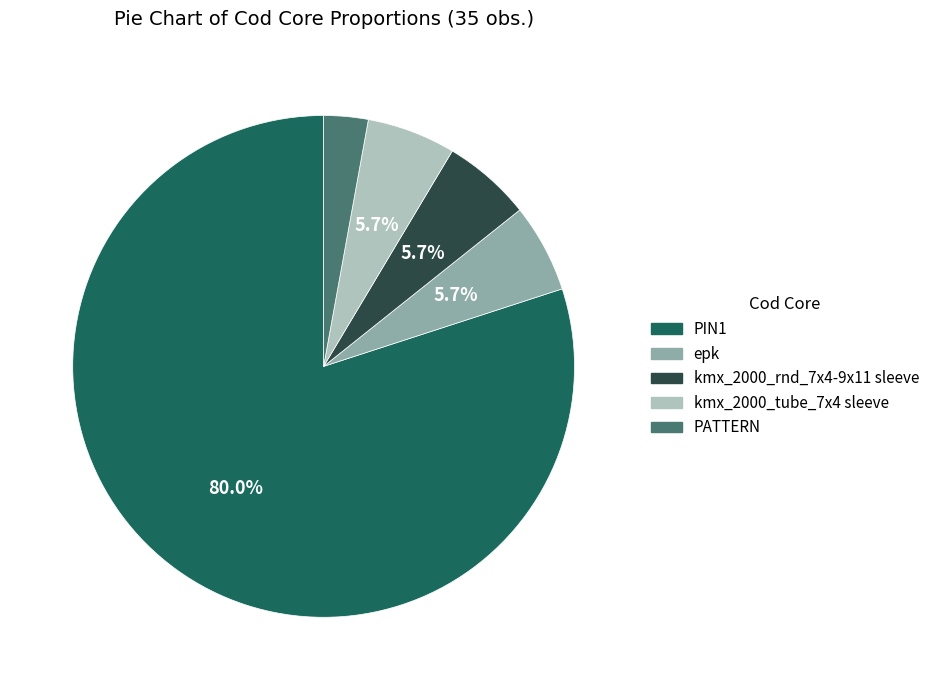

What is the ratio of the value at PIN1 to the value at kmx_2000_rnd_7x4-9x11 sleeve?

14.0